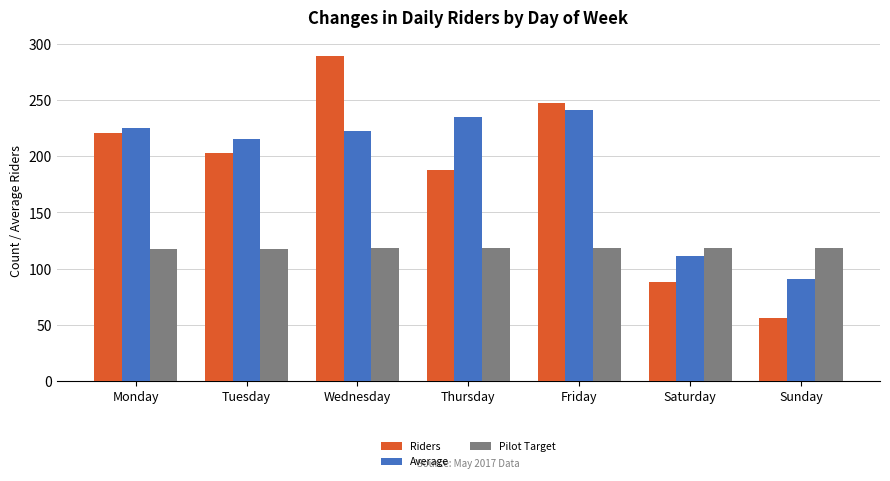

Rank the series at Friday from lowest to highest value.

Pilot Target, Average, Riders